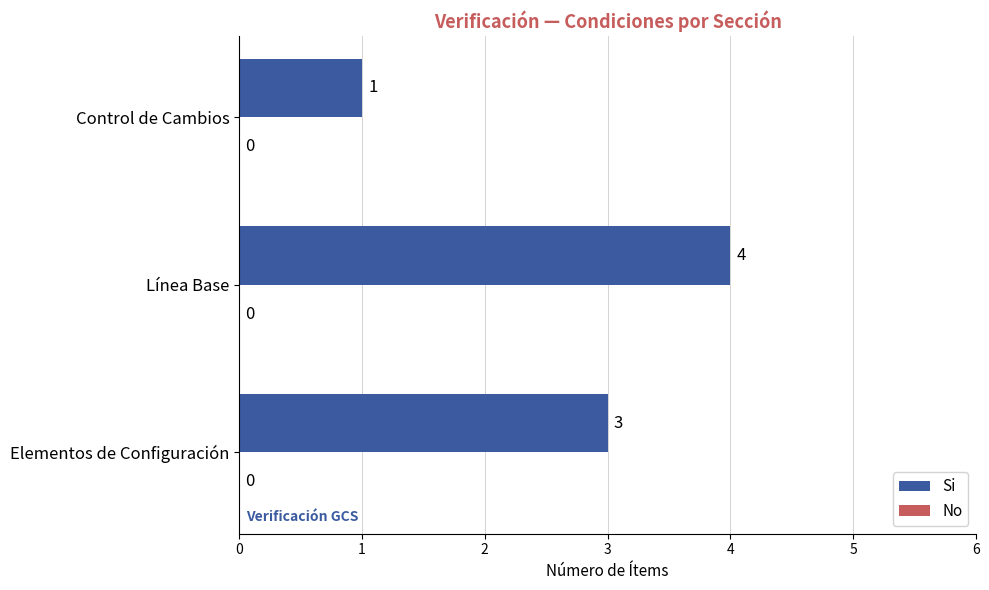

What is the average value?

3